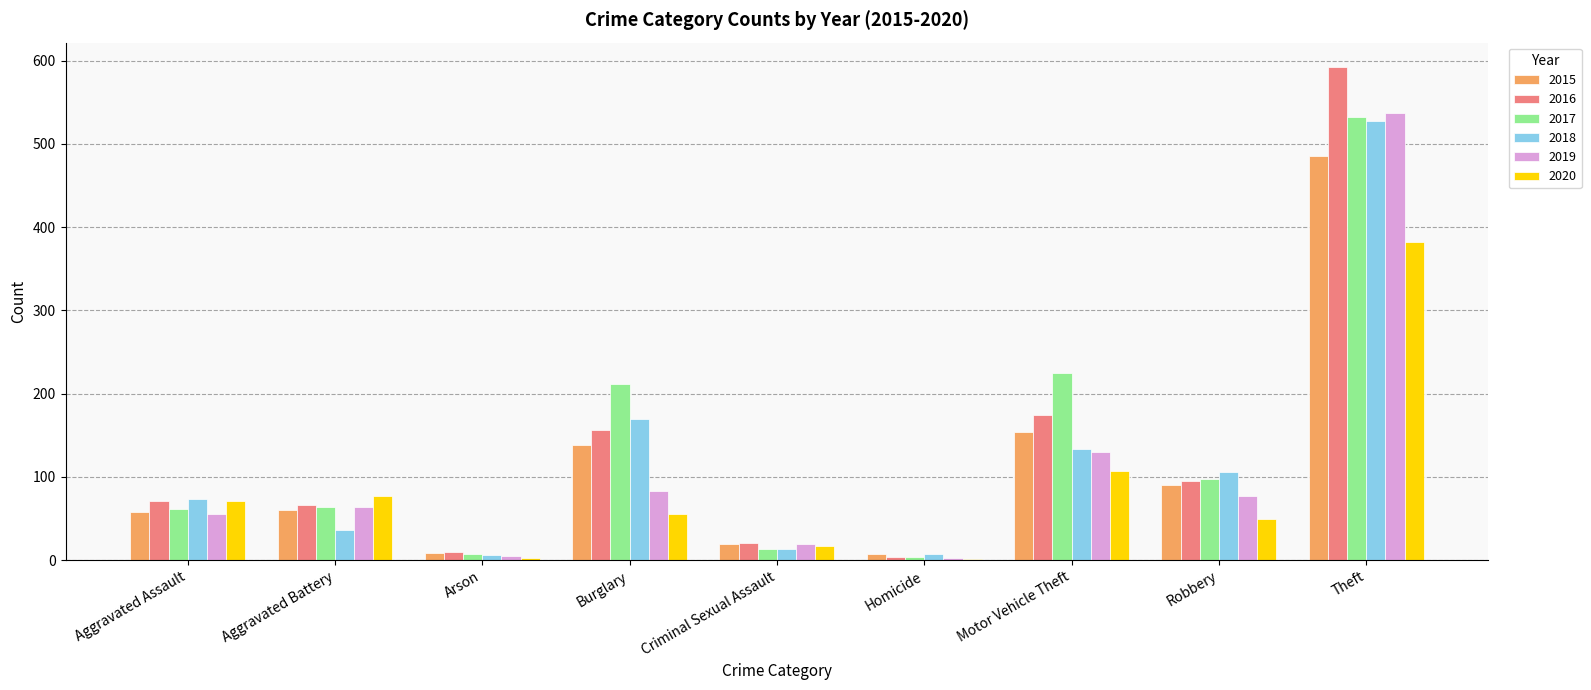

What is the maximum value for 2015?

485